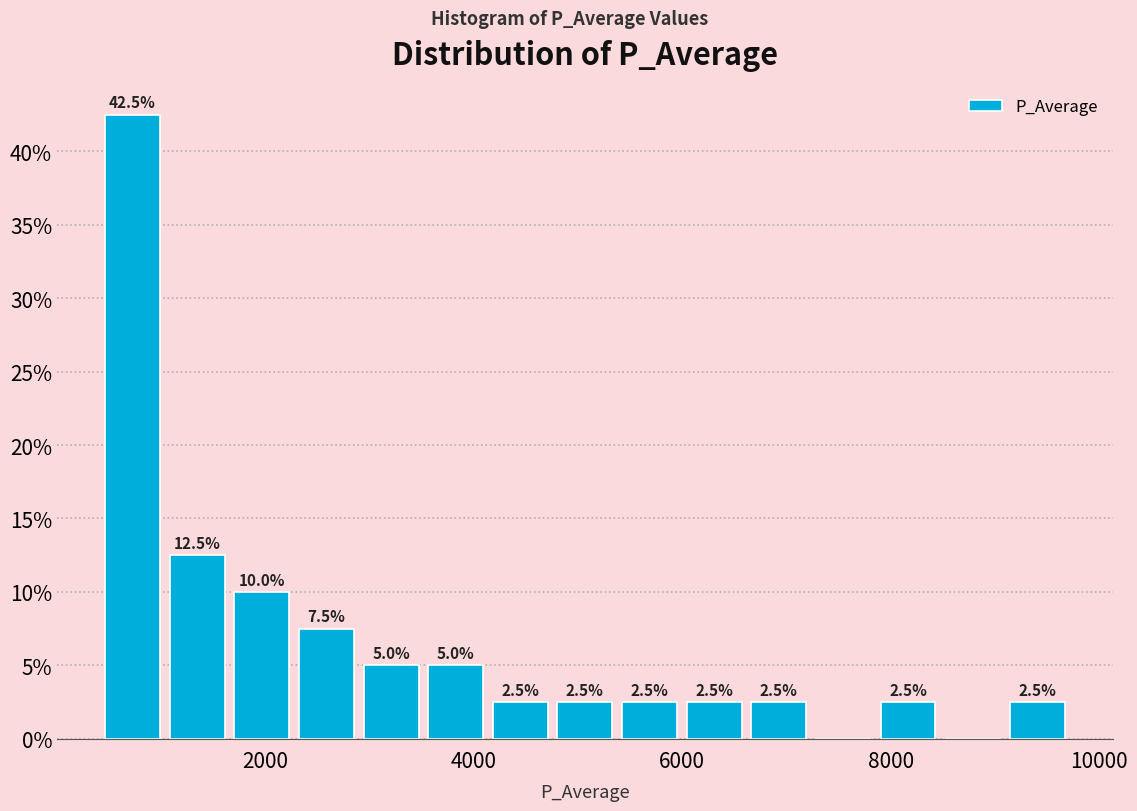

Around what value on the x-axis is the tallest bar? Give the approximate position of its centre, as read against the axis.

800